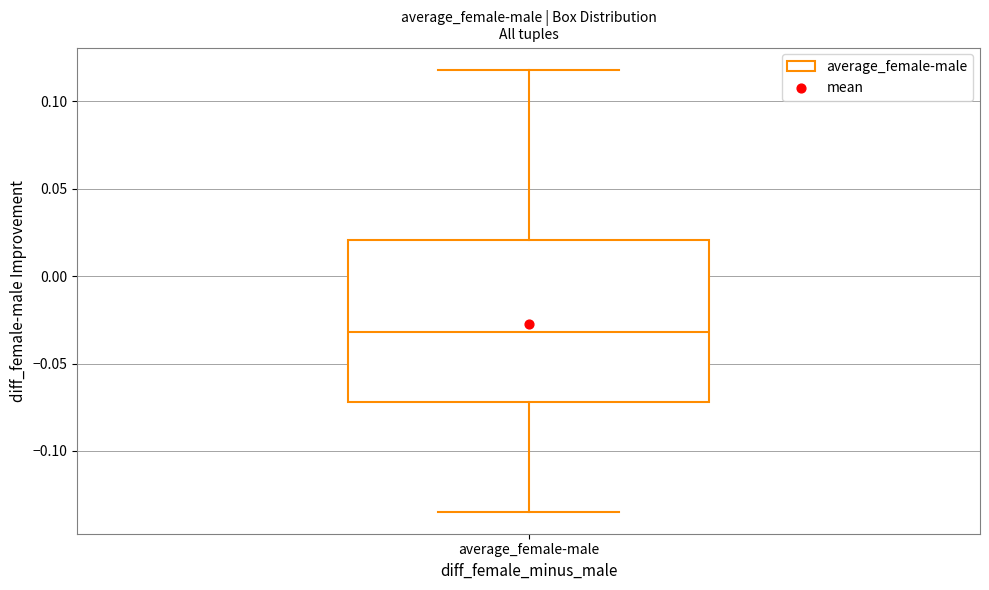

Where does the median line of the box for average_female-male sit on the y-axis? The values are not printed on the chart, so give them approximately, as read against the axis.

-0.030